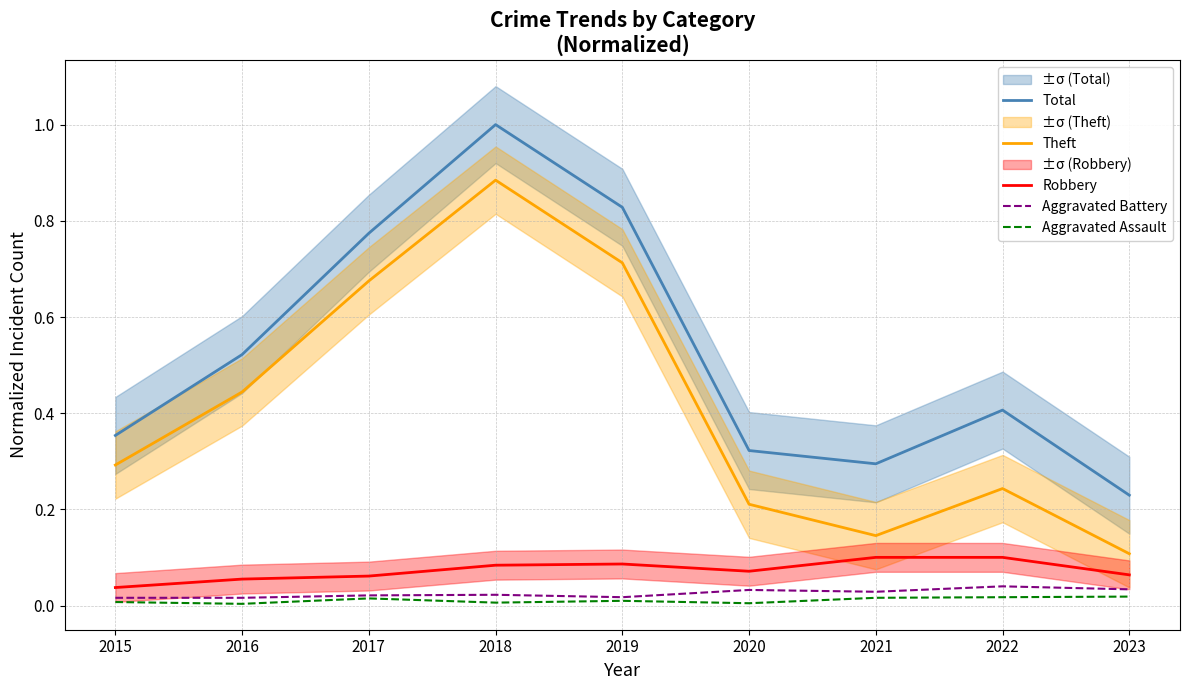

What is the total value across all series at 2023?

0.5